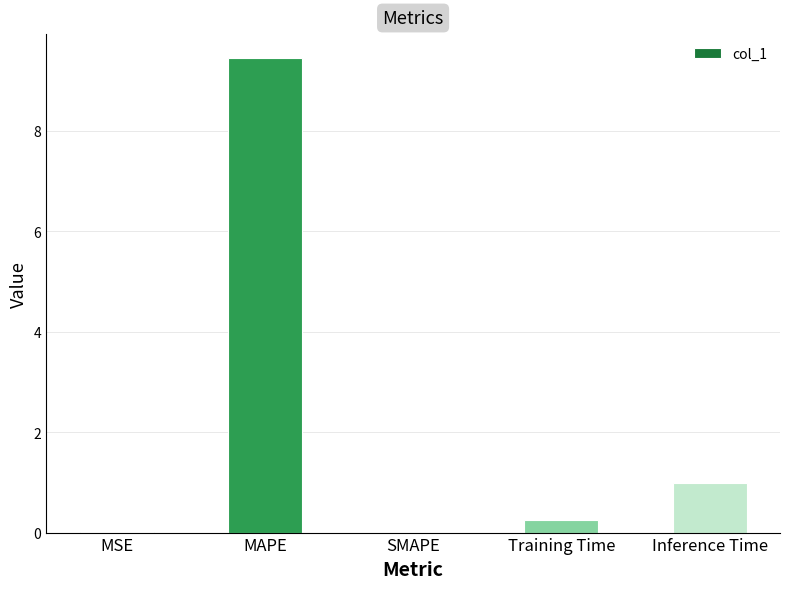

Is it true that the value at Inference Time is 0.3?

False